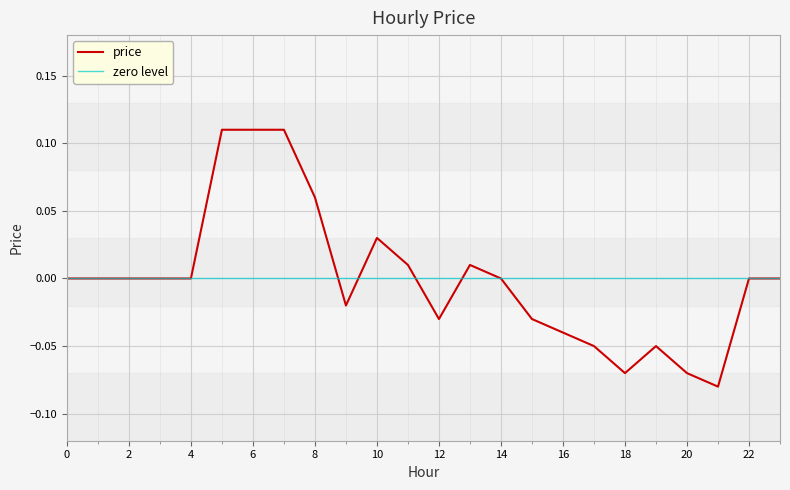

Reading right to left, transcribe all the data shown in this chart.

23=0.0	22=0.0	21=-0.1	20=-0.1	19=-0.1	18=-0.1	17=-0.1	16=-0.0	15=-0.0	14=0.0	13=0.0	12=-0.0	11=0.0	10=0.0	9=-0.0	8=0.1	7=0.1	6=0.1	5=0.1	4=0.0	3=0.0	2=0.0	1=0.0	0=0.0